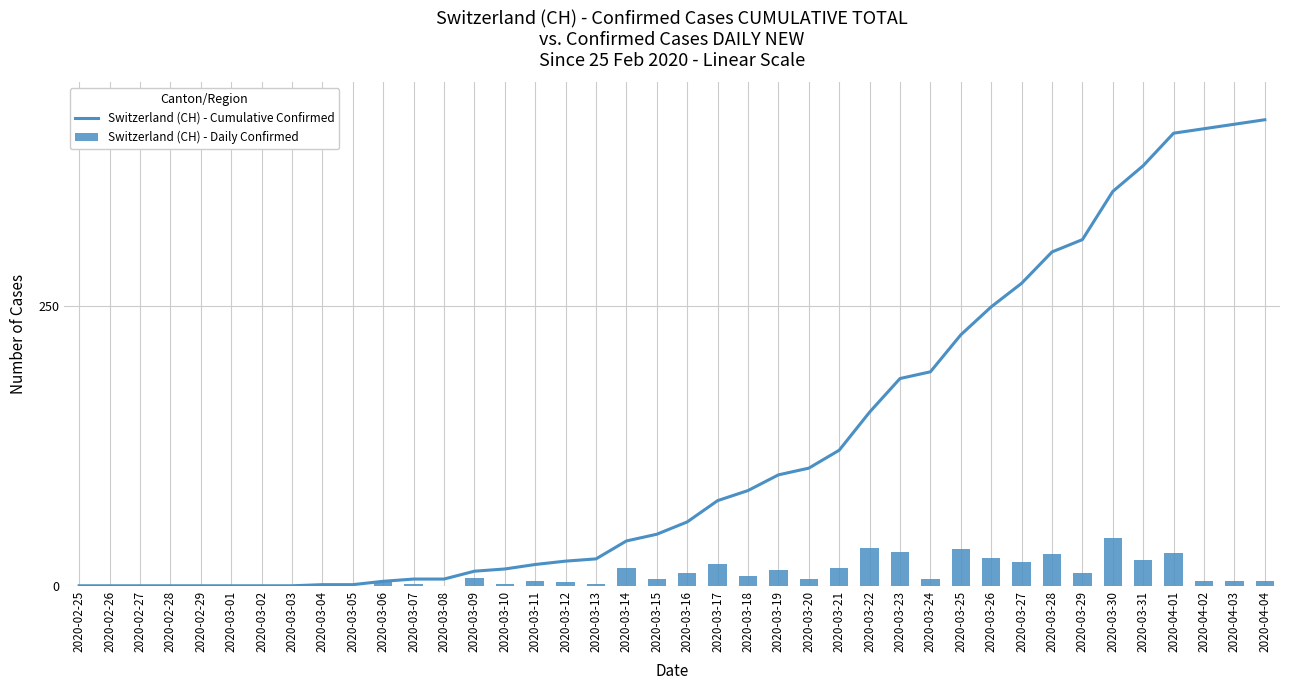

The Switzerland (CH) - Daily Confirmed series shows -22 at 2020-02-25. True or false?

False